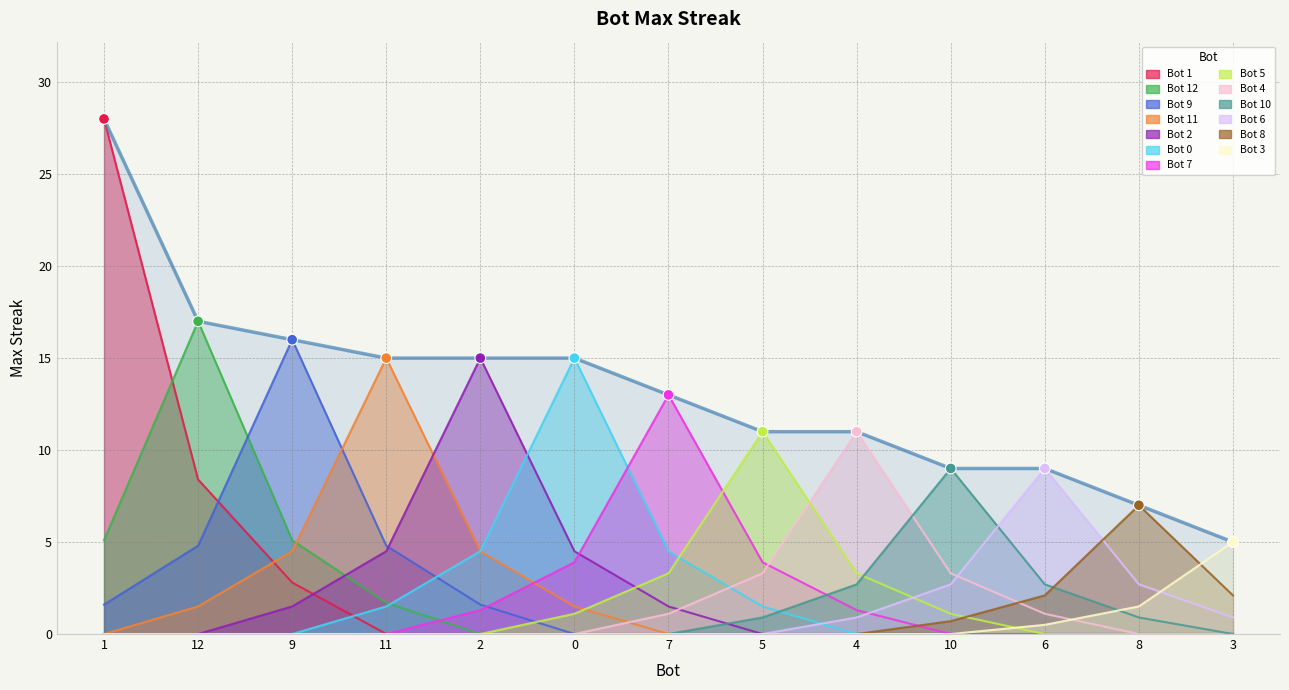

Approximately how many times larger is the value at 7 compared to 11?

0.9